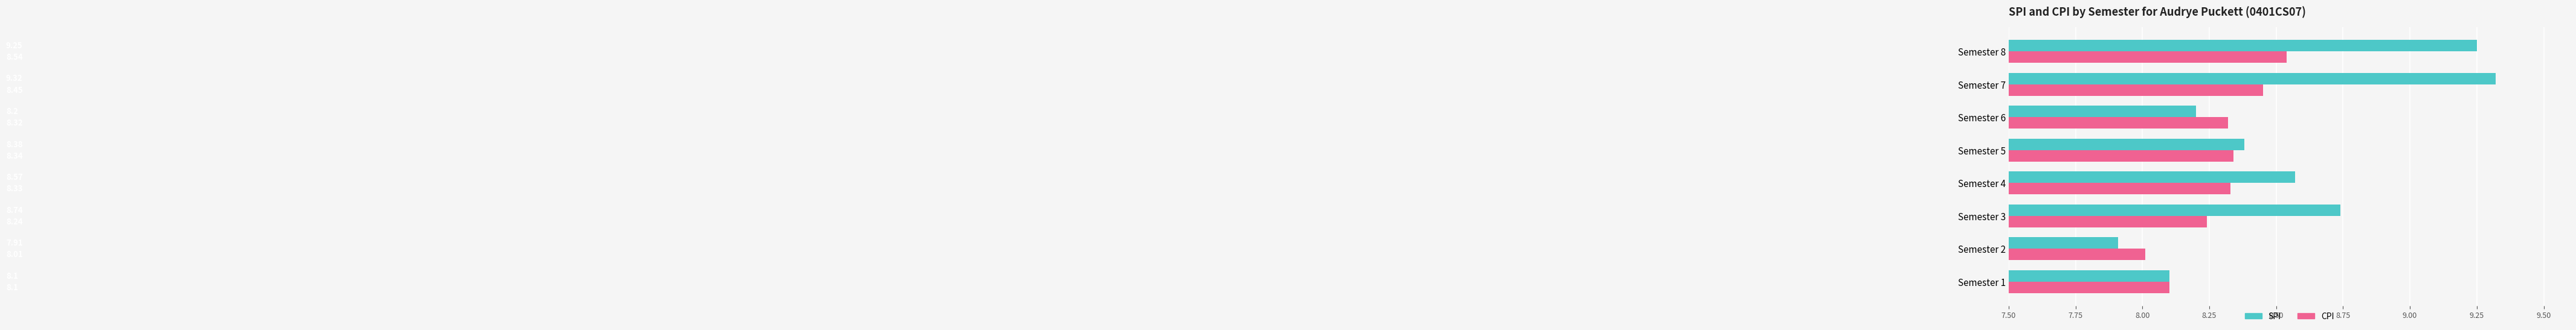

What is the total value across all series at Semester 2?

15.9